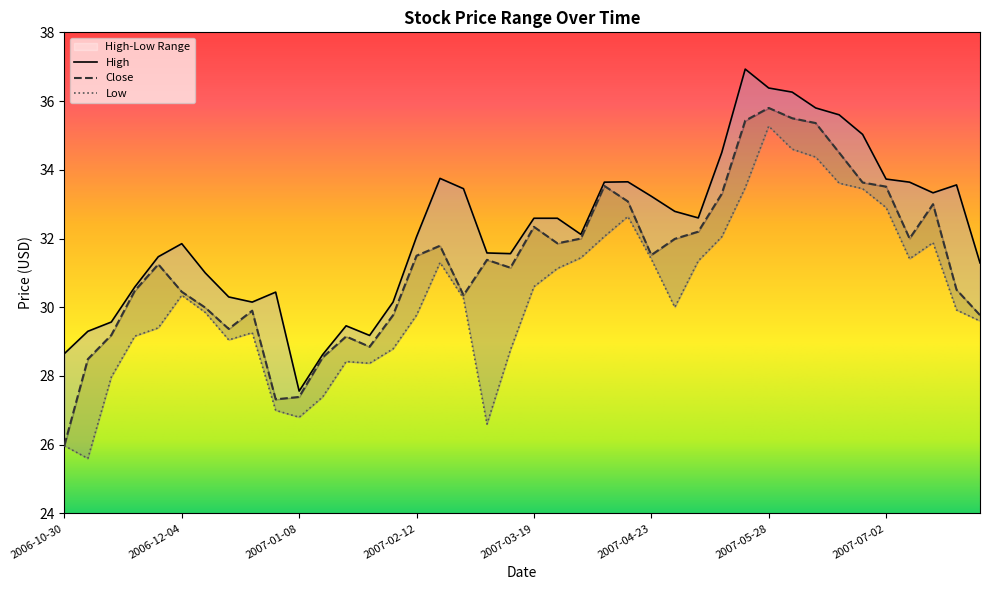

Is it true that Low equals 16.2 at 2006-11-13?

False